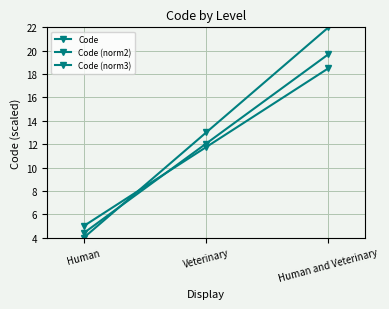

Which has a higher value, Human and Veterinary or Human?

Human and Veterinary